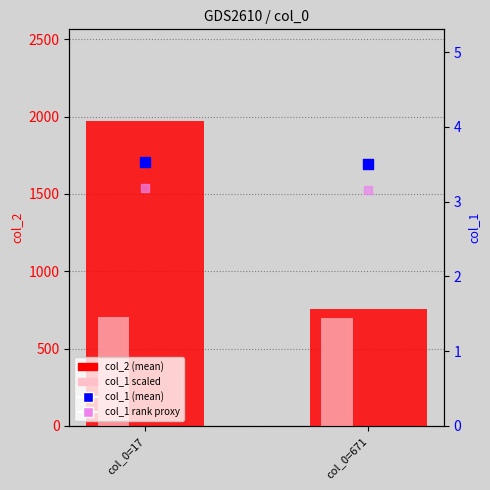

What are all the series names shown in the legend?

col_2 (mean), col_1 scaled, col_1 (mean), col_1 rank proxy